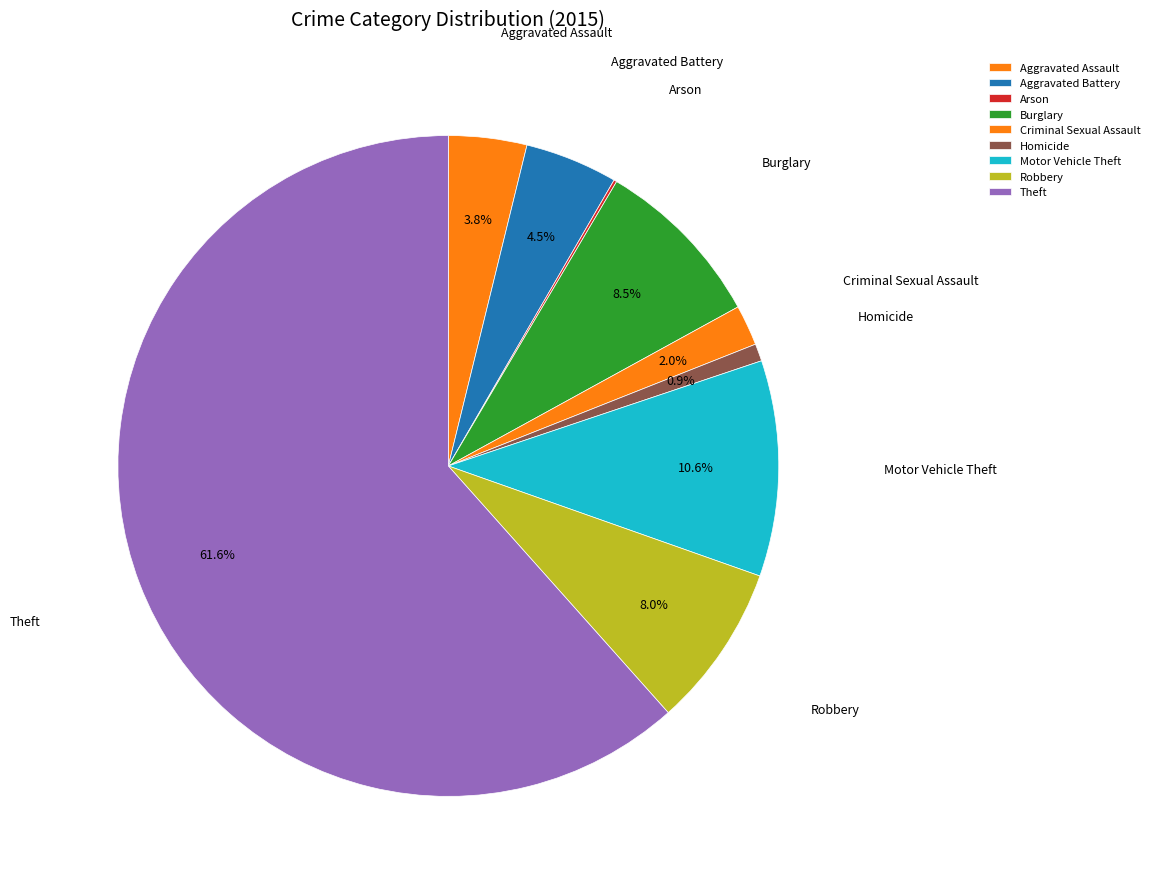

To the nearest percent, what is the average slice percentage?

11%